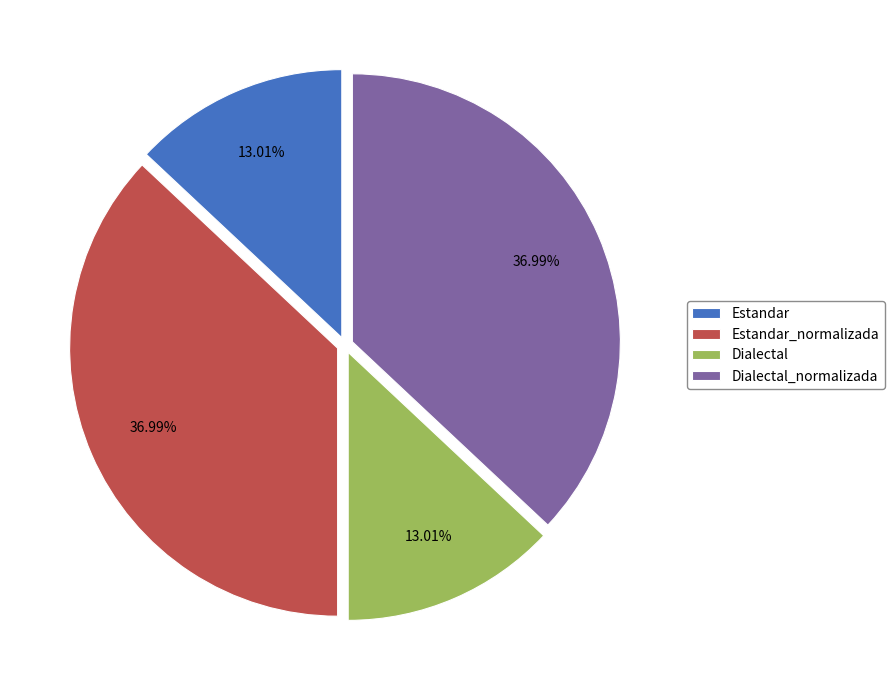

What is the ratio of the value at Dialectal_normalizada to the value at Dialectal?

2.8